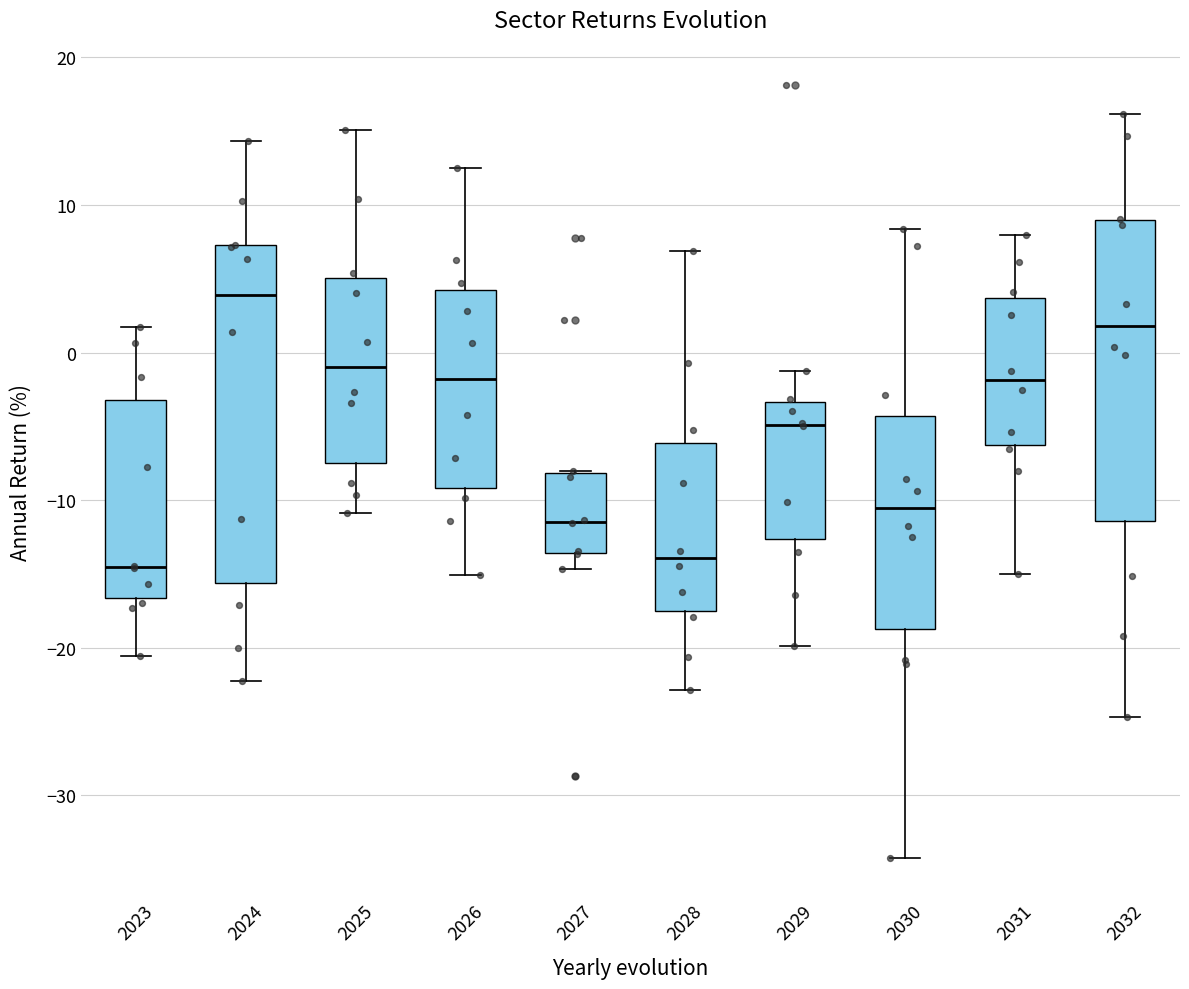

Which box is the tallest, from its lower edge to its upper edge?

2024